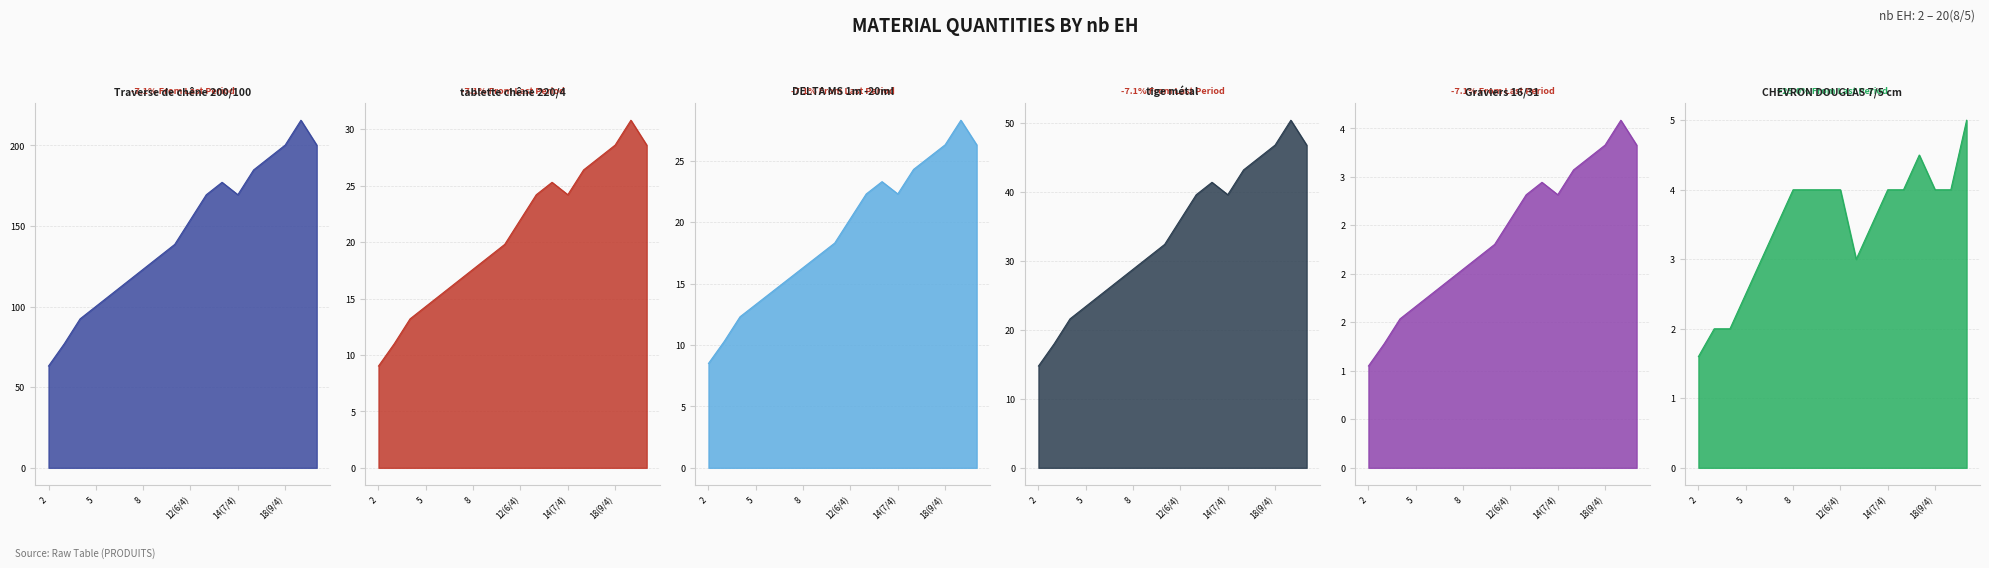

What value does the DELTA MS 1m -20ml series have at 3?

10.3